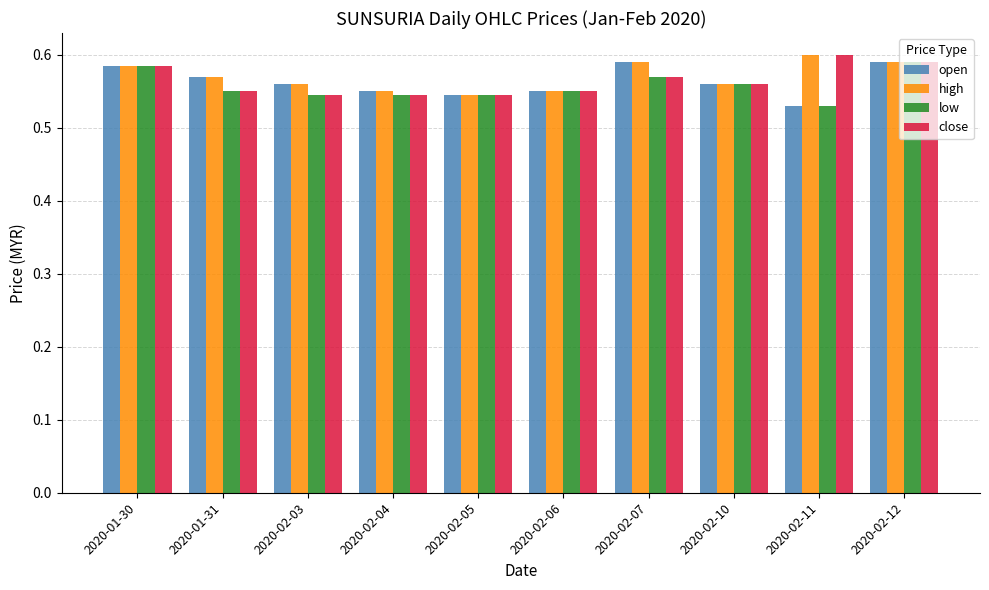

True or false: open has a value of 0.2 at 2020-02-03.

False